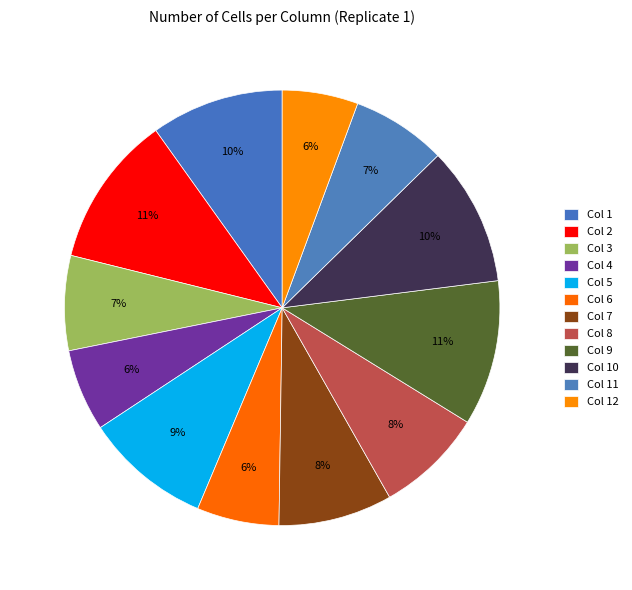

Is Col 6 the majority of the pie?

No